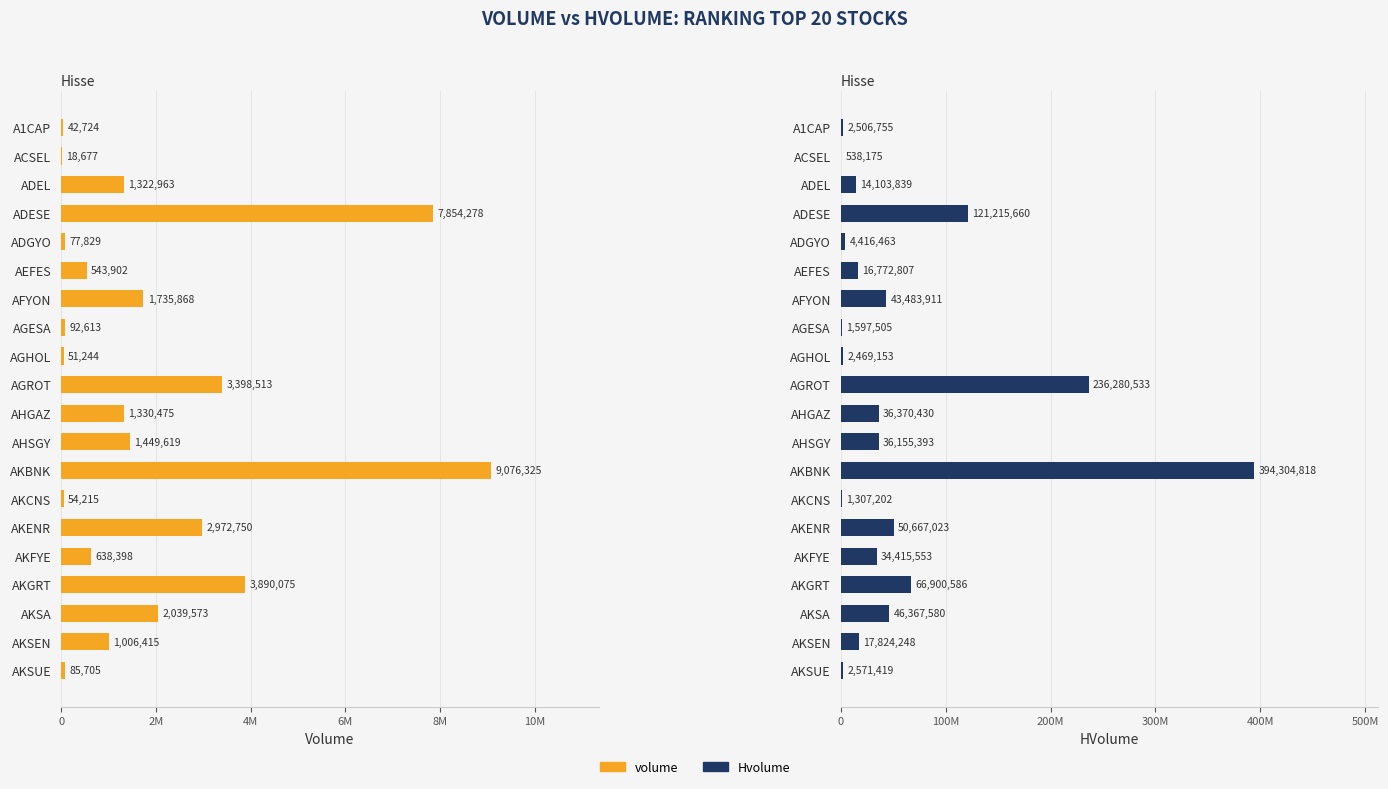

What is the smallest value displayed?

18677